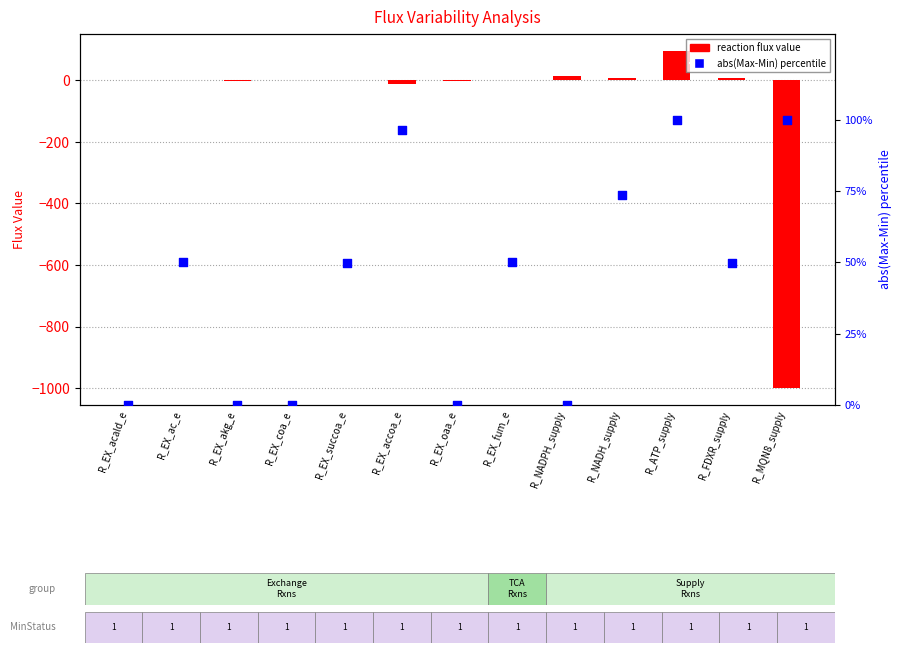

Which series contains the highest Y value?

abs(Max-Min) percentile